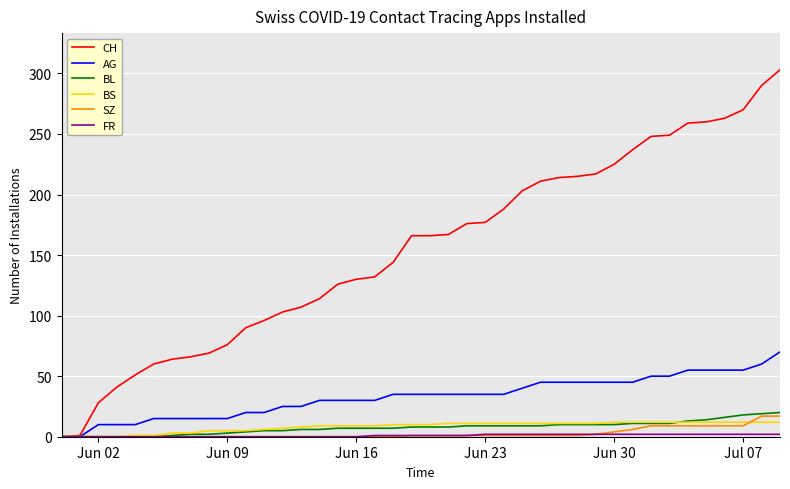

Which series has the largest total across all categories?

CH